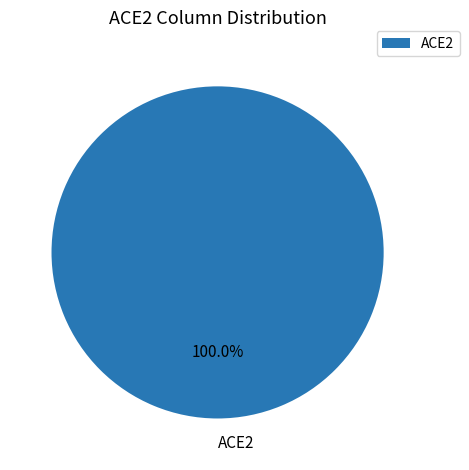

Which category accounts for the majority?

ACE2